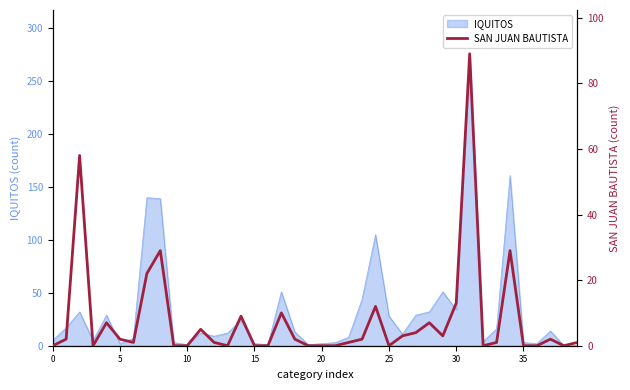

The IQUITOS series shows 34 at 30. True or false?

True